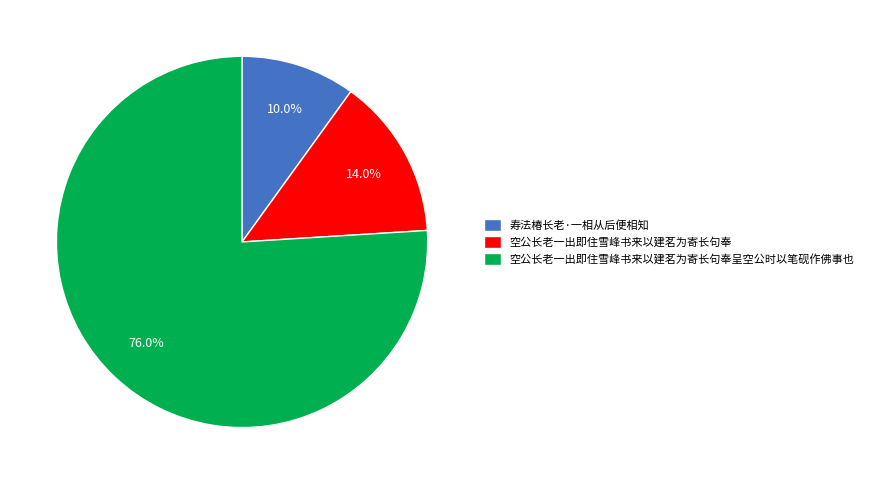

What is the smallest slice in the pie chart?

寿法椿长老·一相从后便相知